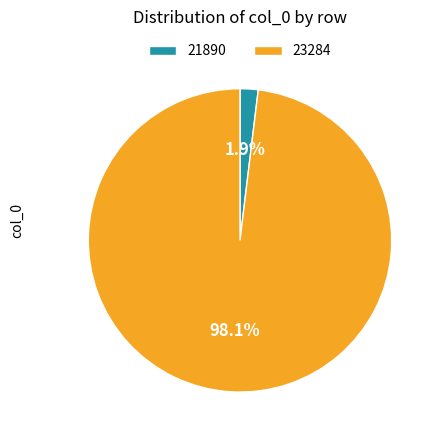

What percentage is the 23284 slice, to the nearest percent?

98%